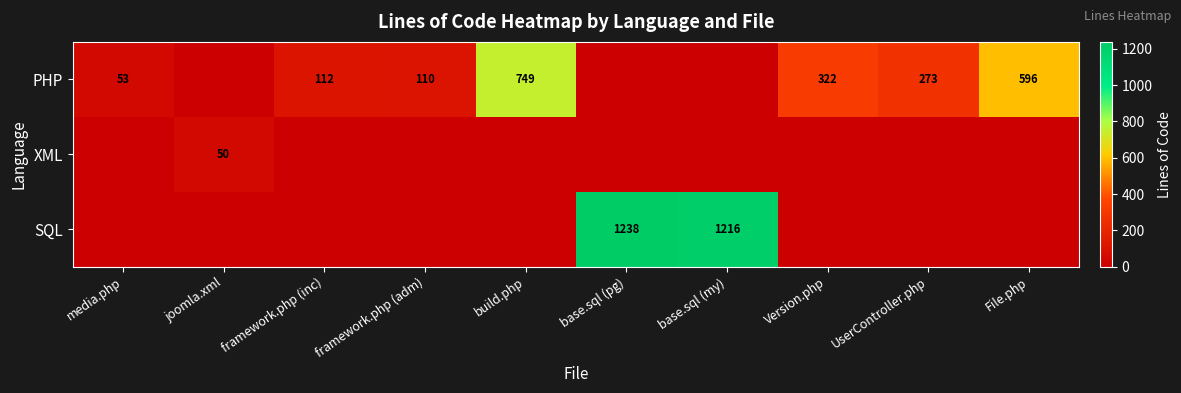

What is the sum of the PHP values at Version.php and UserController.php?

595